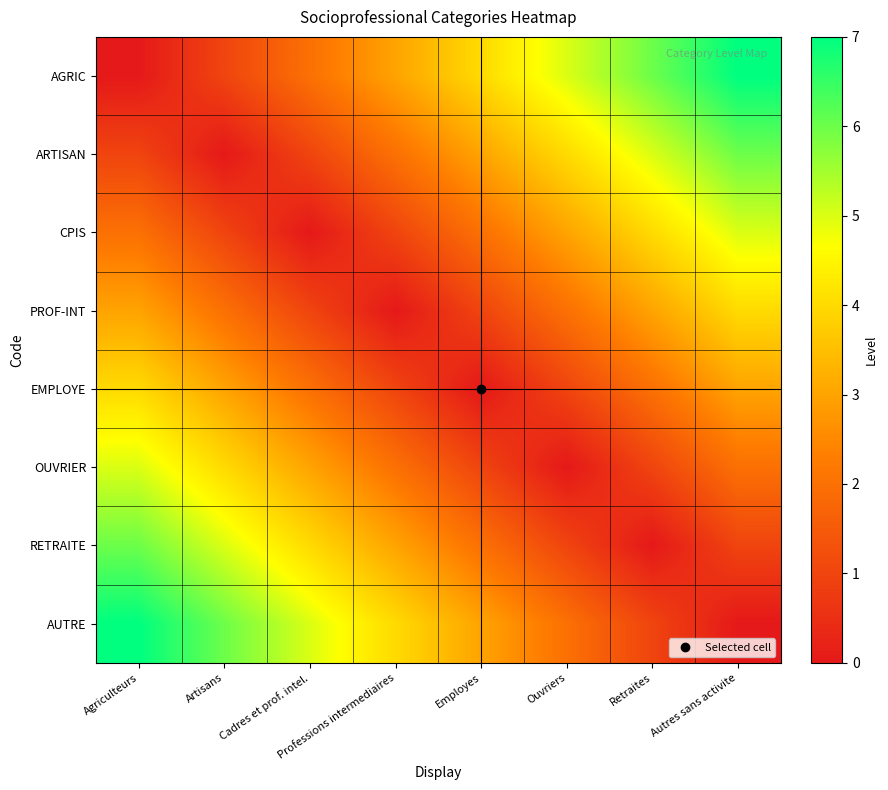

Count the number of categories in the chart.

8